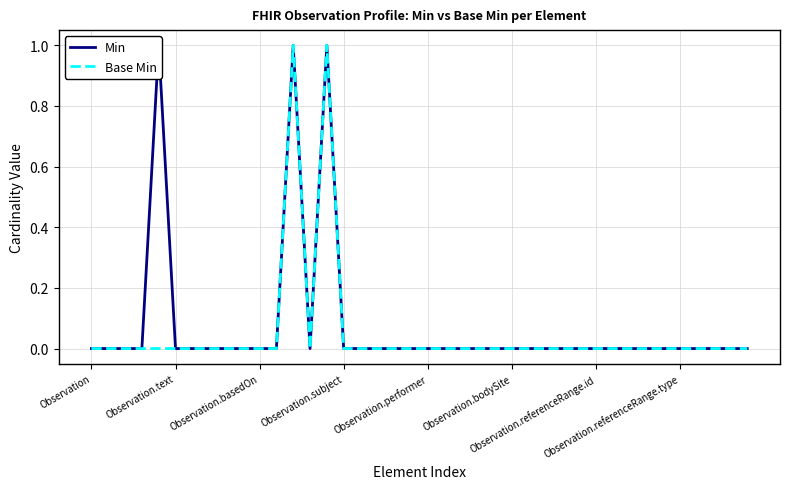

The value of Min at 26 is 0. True or false?

False